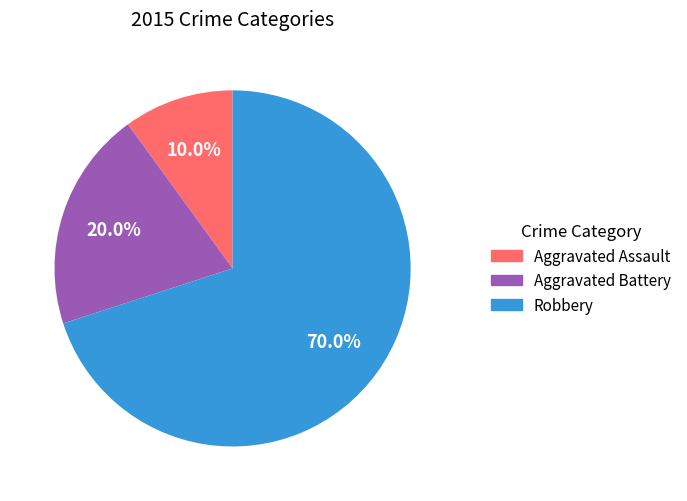

To the nearest percent, what is the difference between the Robbery and Aggravated Battery slice percentages?

50%